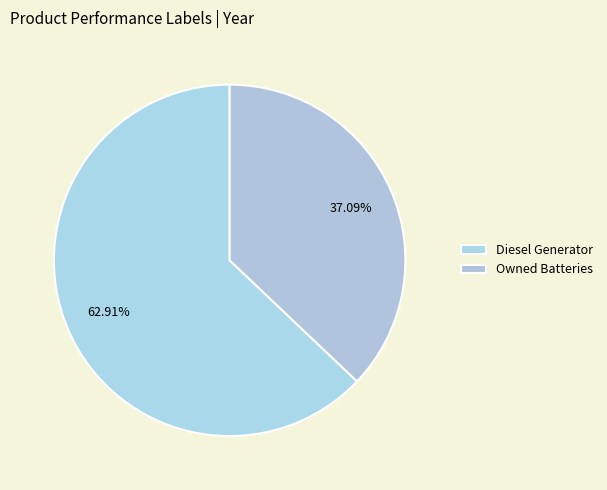

Combined, what portion of the pie is Diesel Generator and Owned Batteries?

100.0%